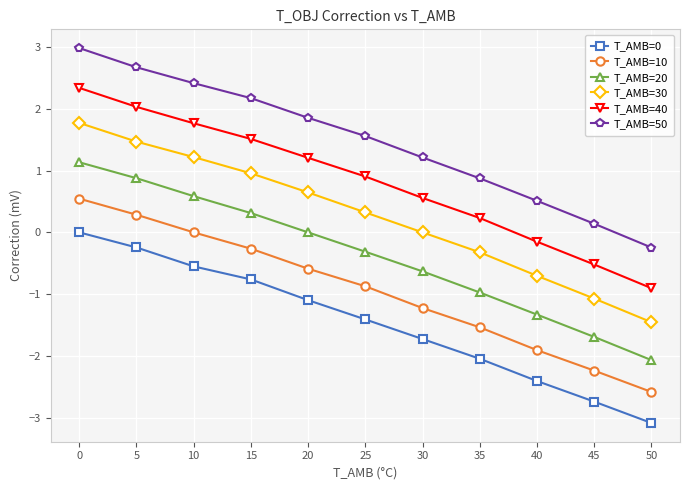

Which series has the largest total across all categories?

T_AMB=50